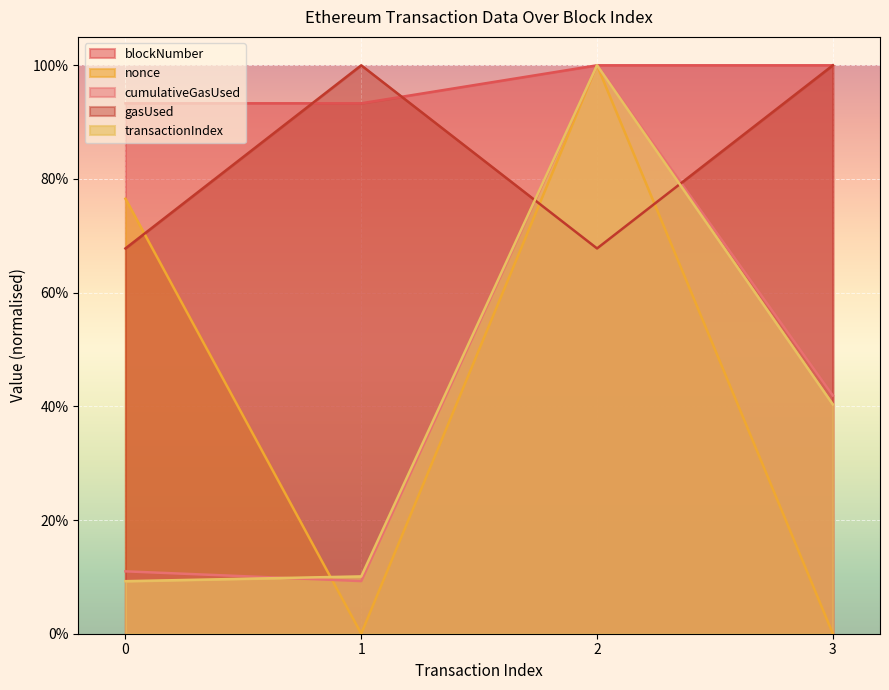

At how many categories does at least one series exceed 0?

4